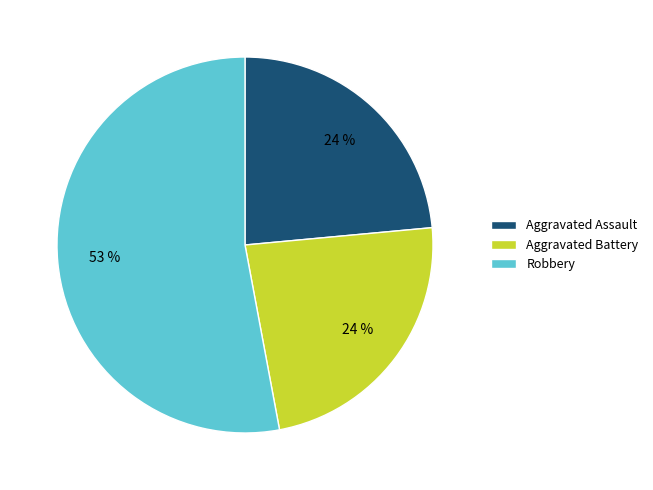

Count the number of slices in the pie.

3